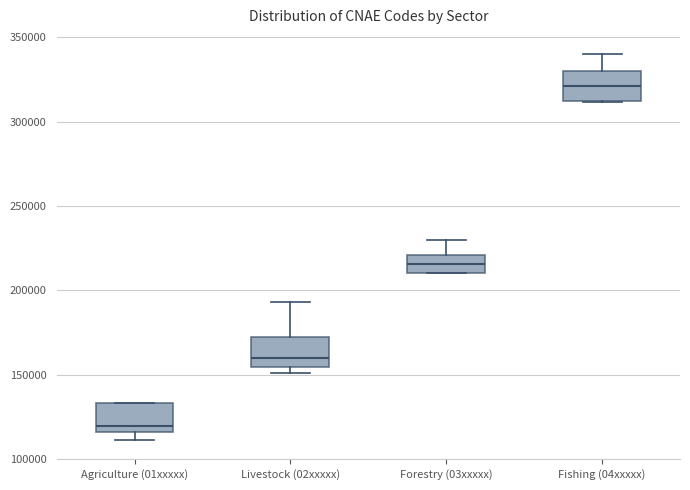

Reading left to right, transcribe this box plot: for each box, give where its median line is, the range the box spans, and where its two whiskers end, as read against the y-axis. The values are not printed on the chart, so give them approximately, as read against the axis.

Agriculture (01xxxxx): median 120000, box 115000 to 135000, whiskers 110000 to 135000
Livestock (02xxxxx): median 160000, box 155000 to 175000, whiskers 150000 to 195000
Forestry (03xxxxx): median 215000, box 210000 to 220000, whiskers 210000 to 230000
Fishing (04xxxxx): median 320000, box 310000 to 330000, whiskers 310000 to 340000